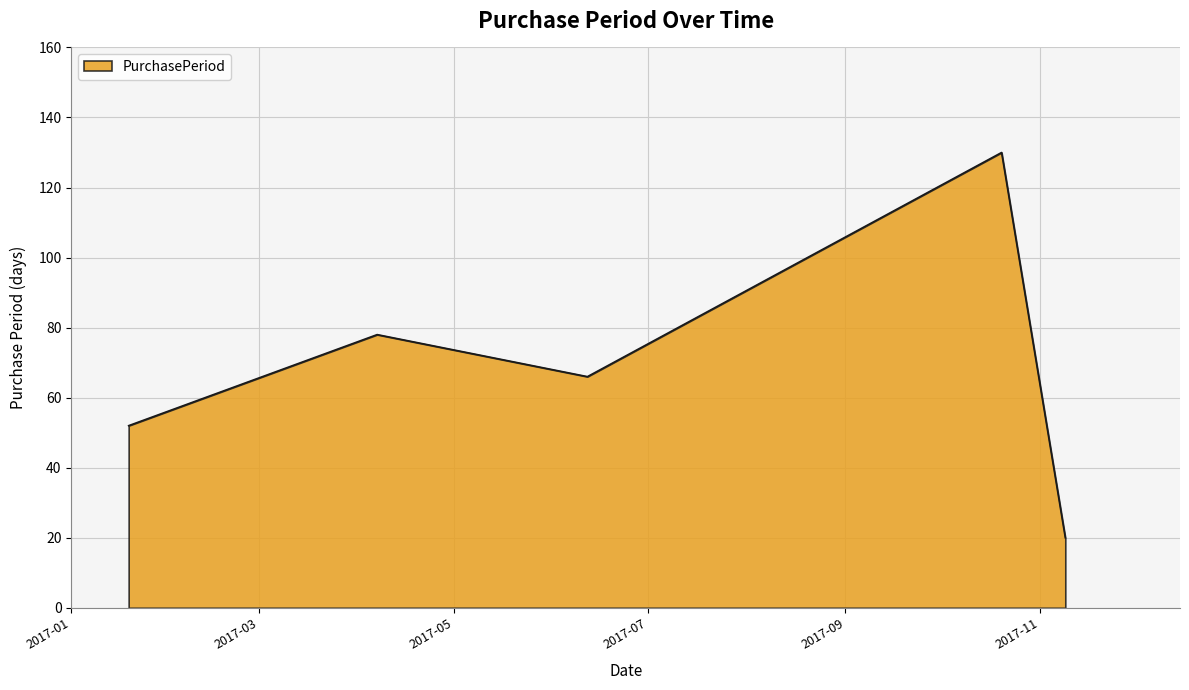

What is the sum of all values?

346